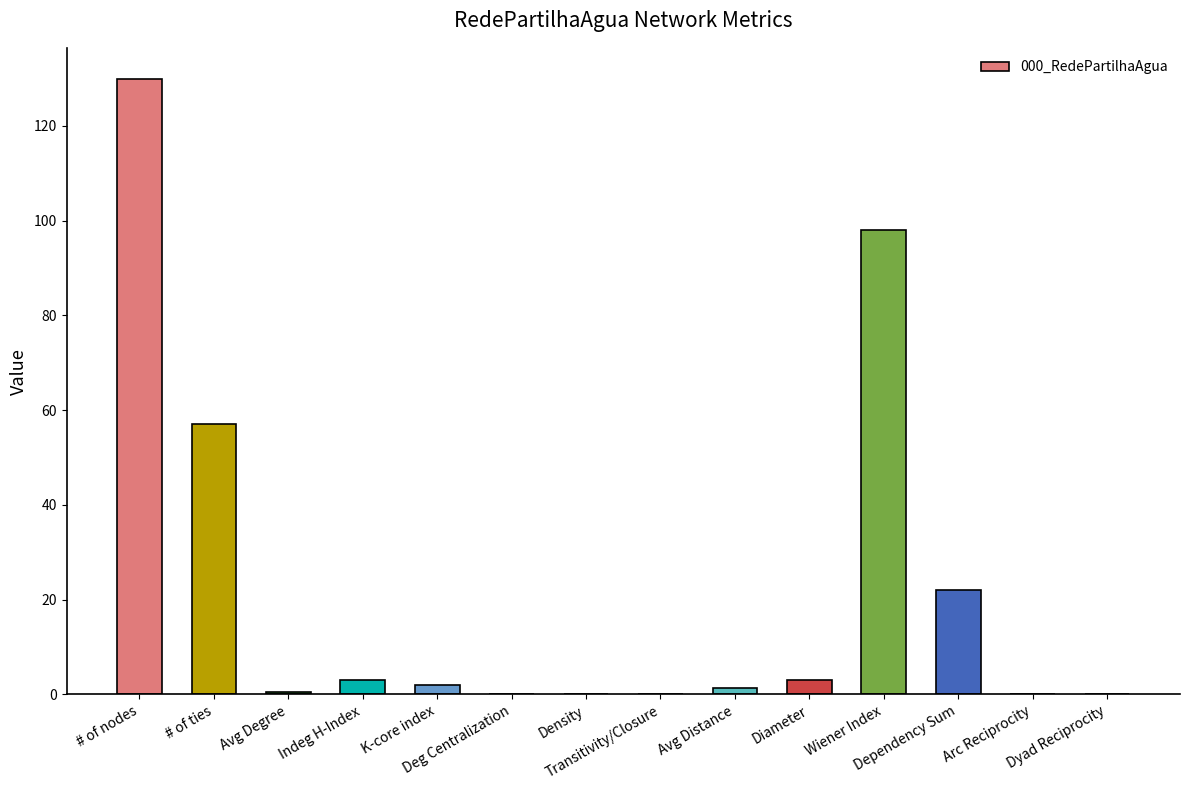

Are the bars horizontal?

No